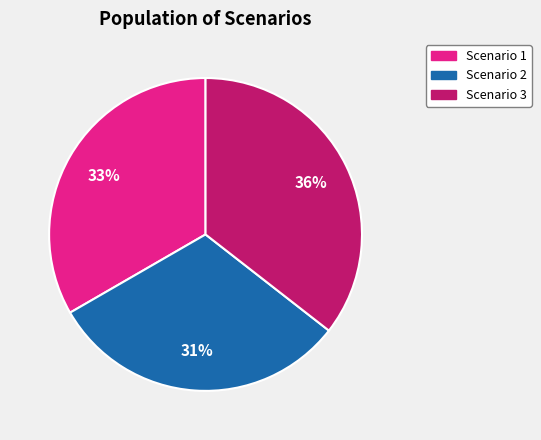

What percentage is the Scenario 3 slice, to the nearest percent?

36%